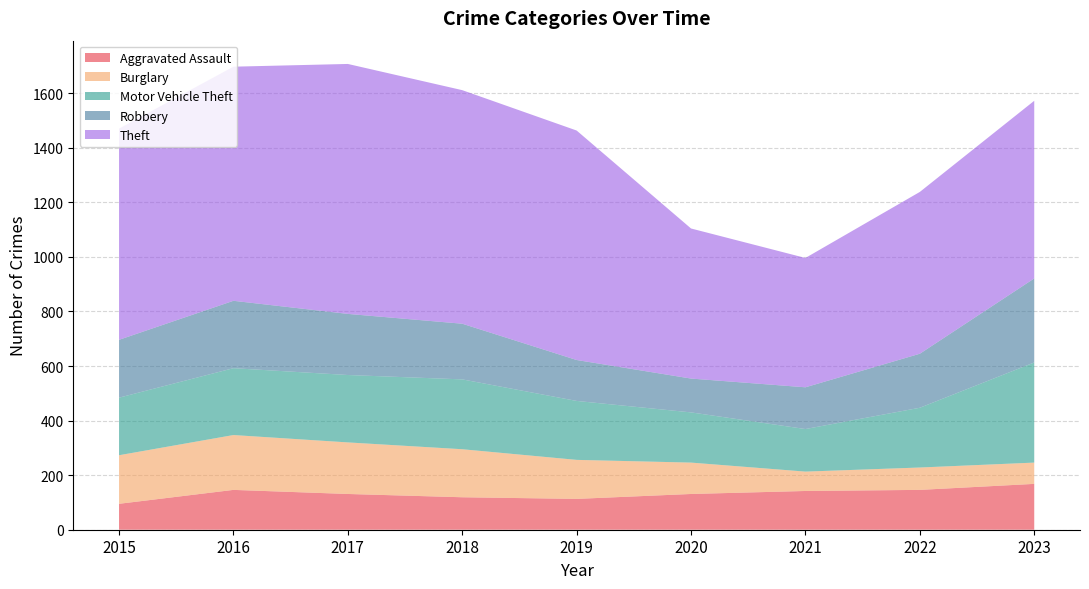

Reading left to right, list all the values displayed in this chart.

Aggravated Assault: 95	146	131	119	113	131	142	146	168
Burglary: 178	201	189	176	143	115	71	82	78
Motor Vehicle Theft: 211	245	247	256	216	184	156	219	367
Robbery: 212	247	224	204	150	124	153	198	308
Theft: 774	858	916	856	841	550	474	593	651